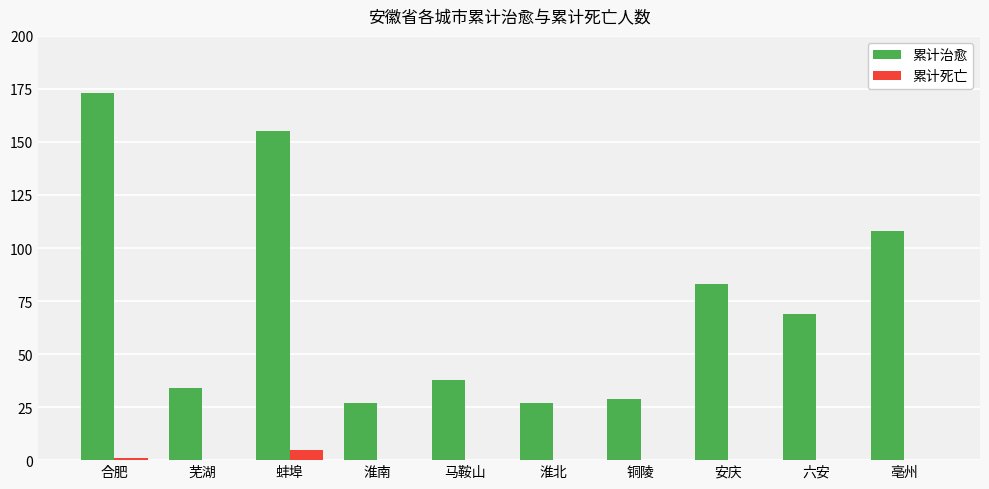

Reading left to right, transcribe all the data shown in this chart.

累计治愈: 合肥=173	芜湖=34	蚌埠=155	淮南=27	马鞍山=38	淮北=27	铜陵=29	安庆=83	六安=69	亳州=108
累计死亡: 合肥=1	芜湖=0	蚌埠=5	淮南=0	马鞍山=0	淮北=0	铜陵=0	安庆=0	六安=0	亳州=0